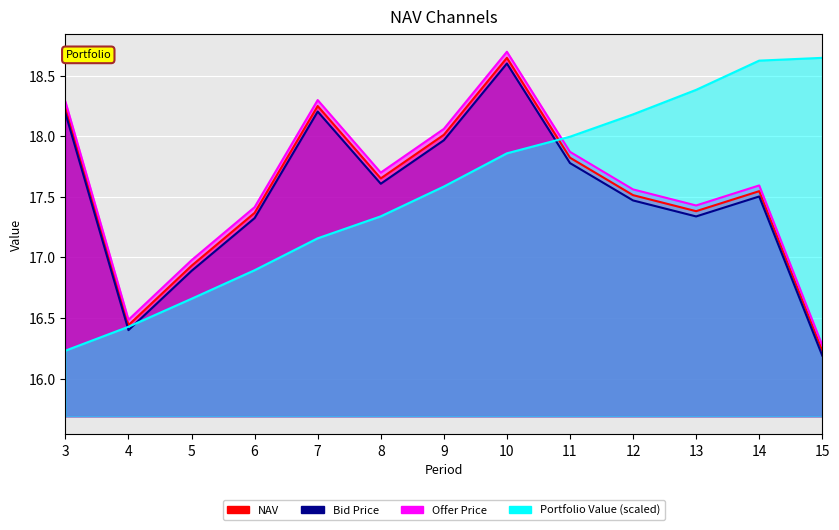

Where do Portfolio Value and Bid Price first cross each other?

3 and 4